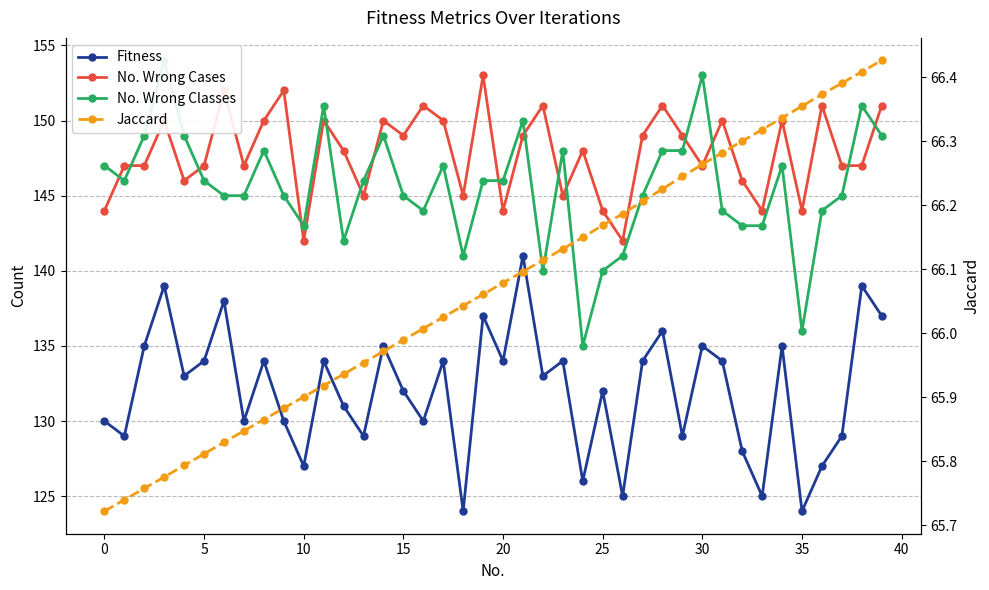

Does the chart have visible grid lines?

Yes